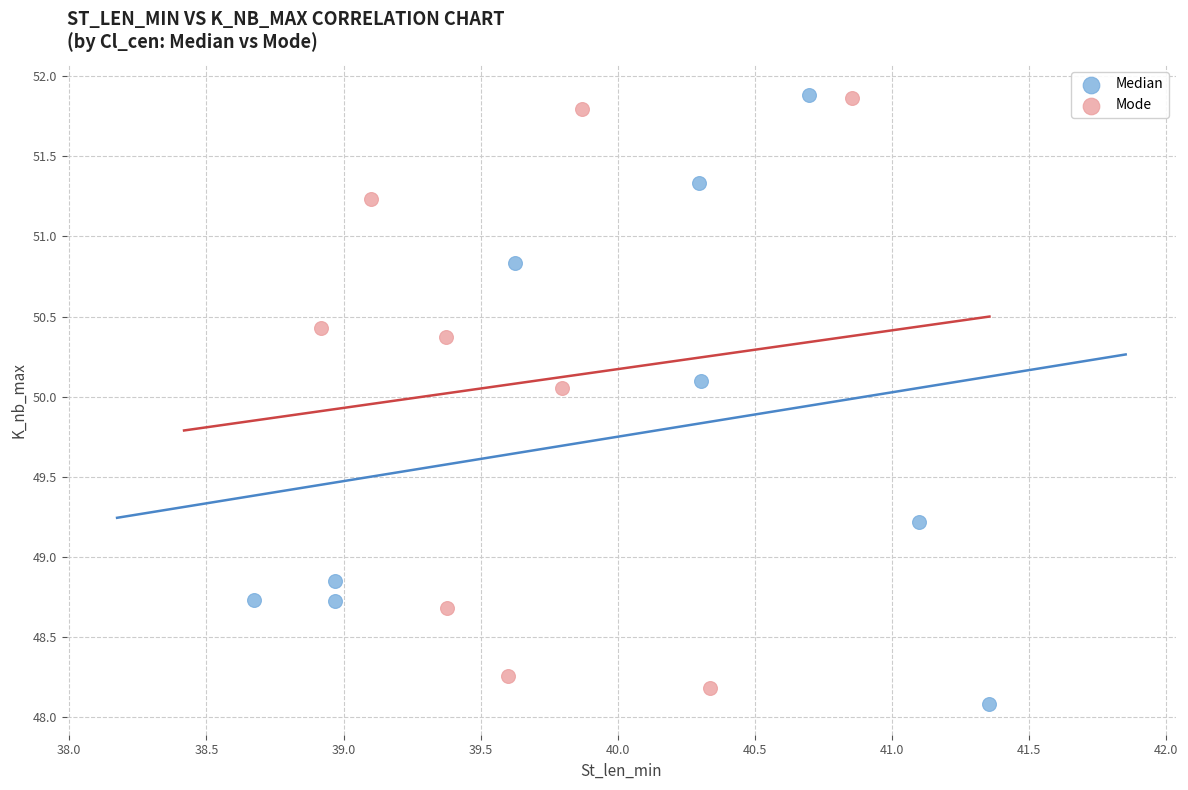

Which series reaches the minimum Y coordinate?

Median